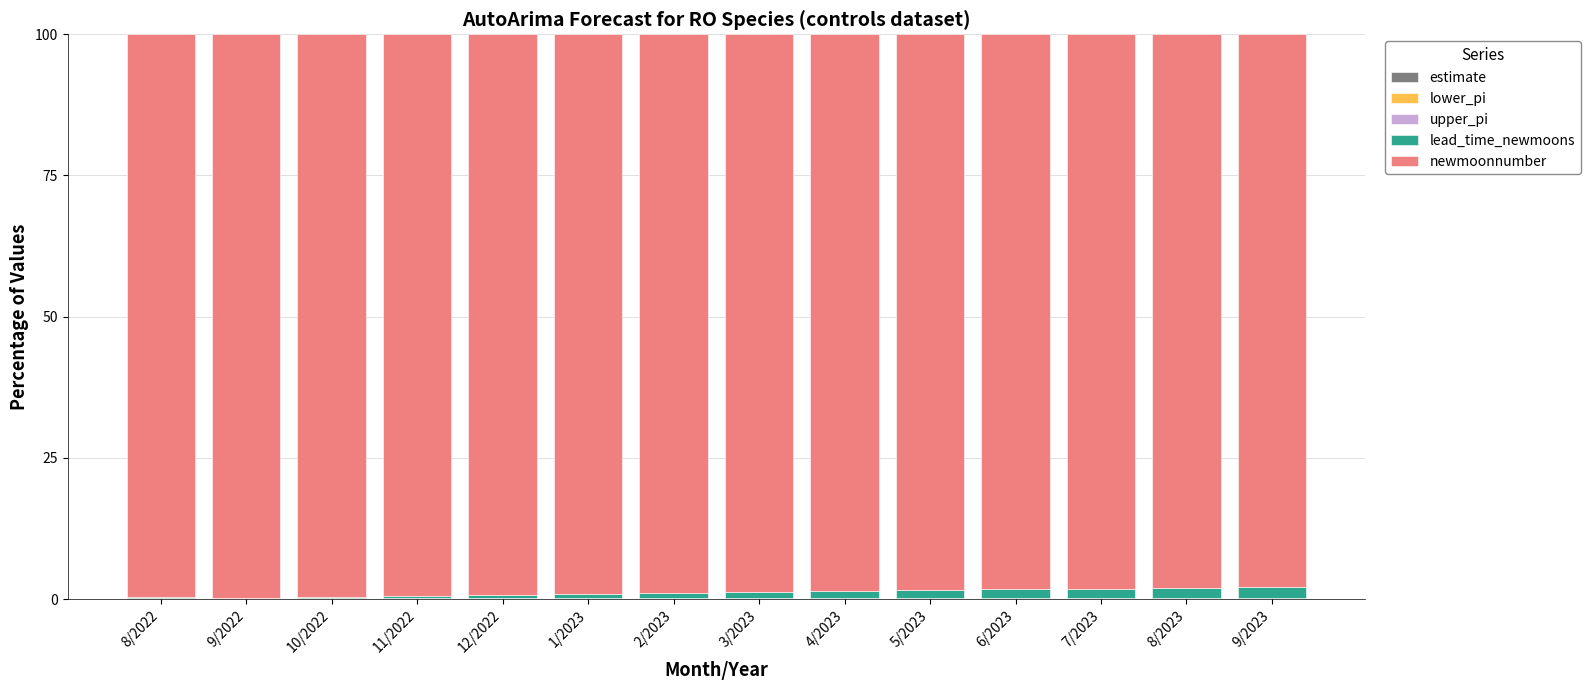

The value of upper_pi at 11/2022 is 0.1. True or false?

True